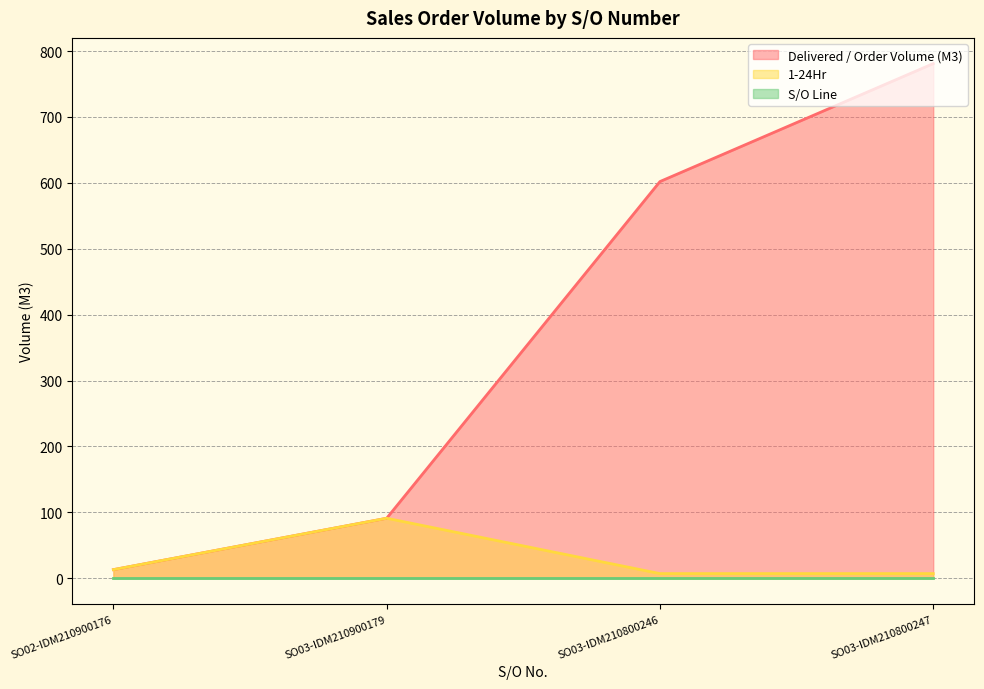

At which category does the chart reach its peak across all series?

SO03-IDM210800247